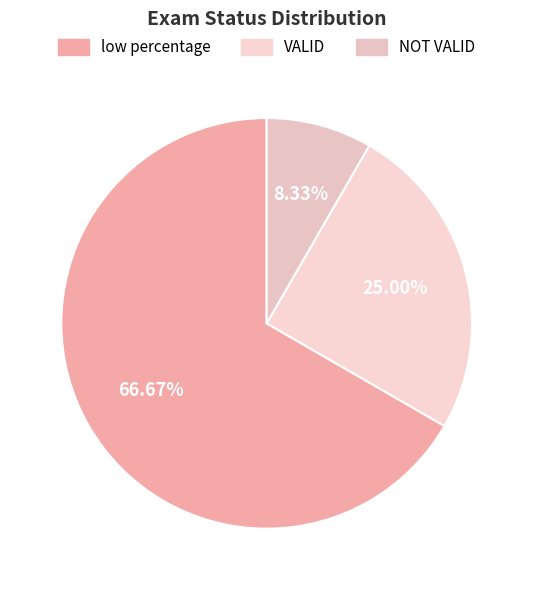

Is it true that VALID is 25% of the pie?

True